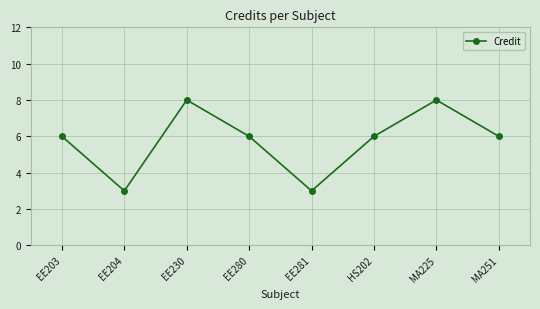

What value does the data have at MA225?

8